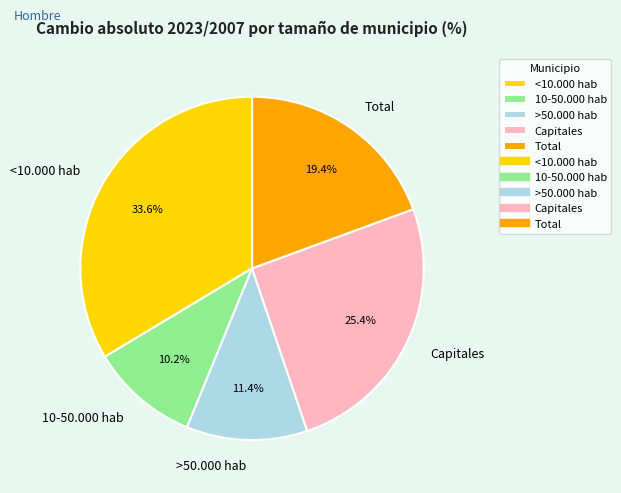

Which slice is the largest?

<10.000 hab